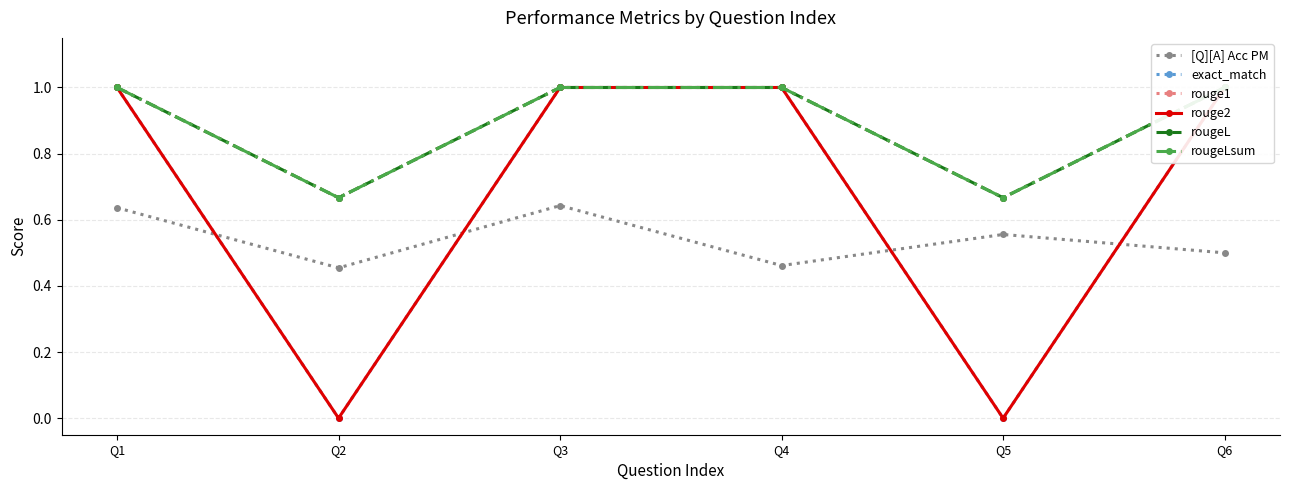

What is the average value of the exact_match series?

0.7